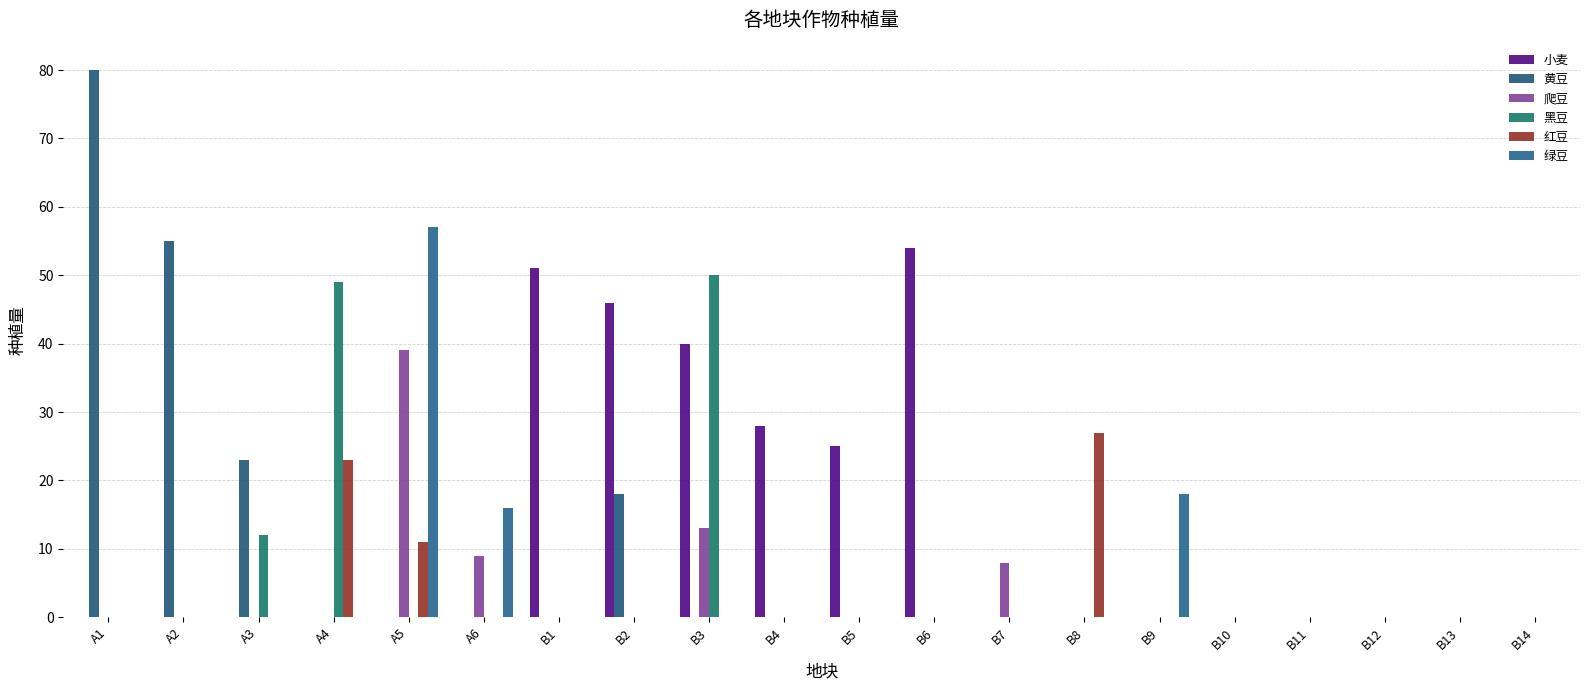

What position from the left is B12?

18